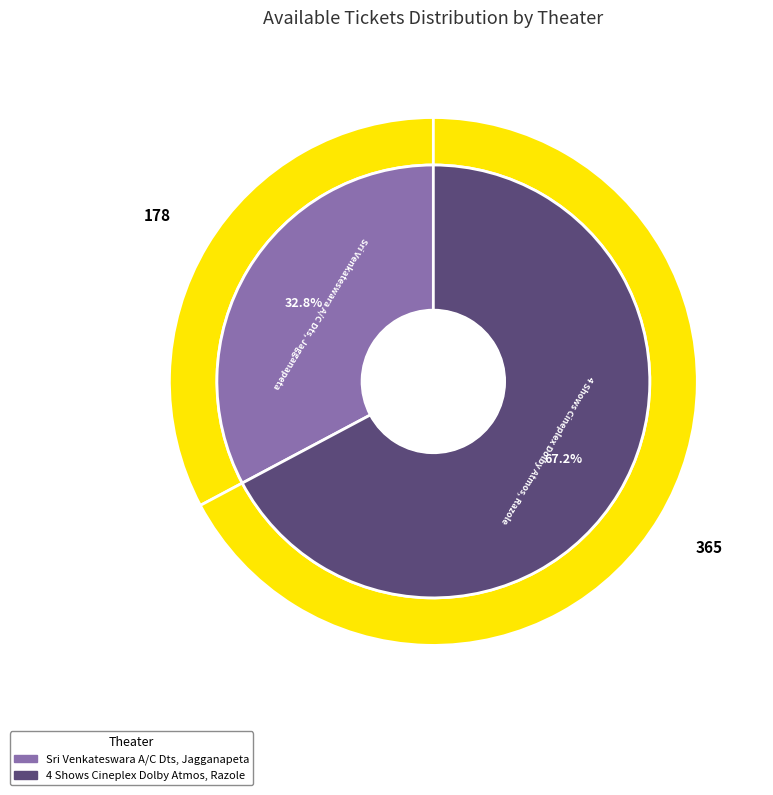

To the nearest percent, what is the average slice percentage?

50%